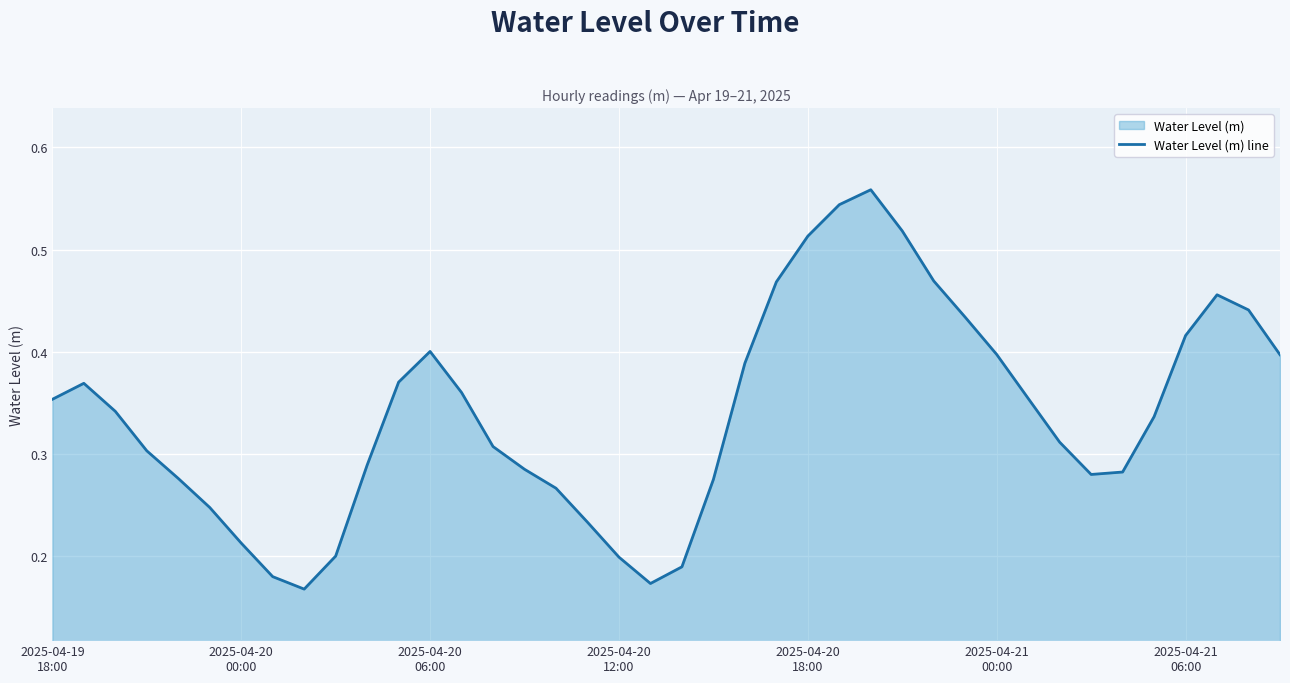

What is the sum of the values at 11 and 15?

0.7